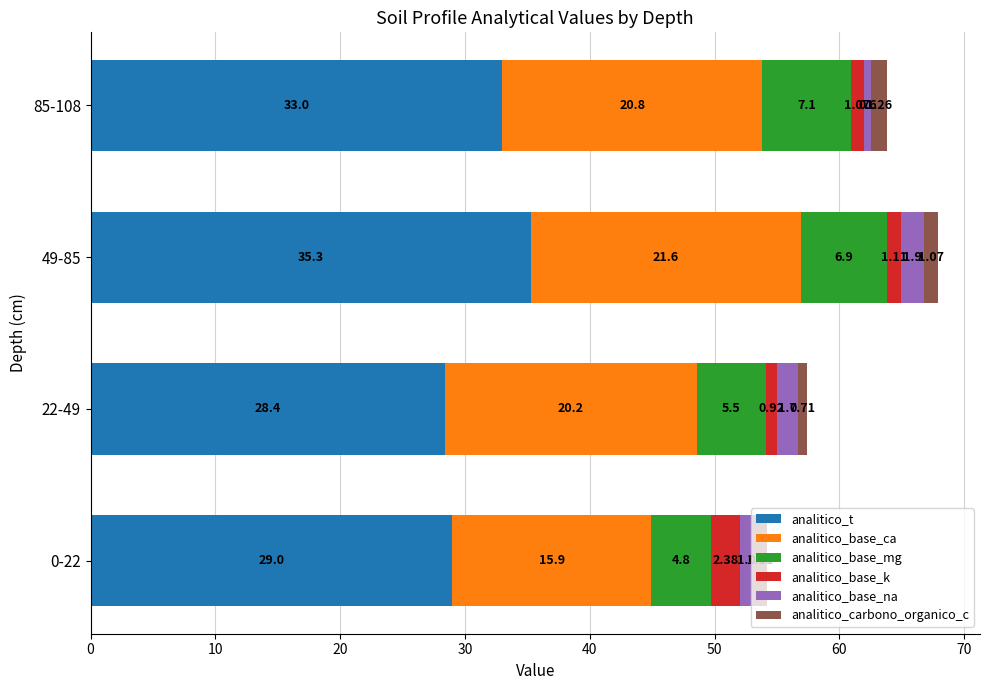

At which category is the sum across all series the highest?

49-85